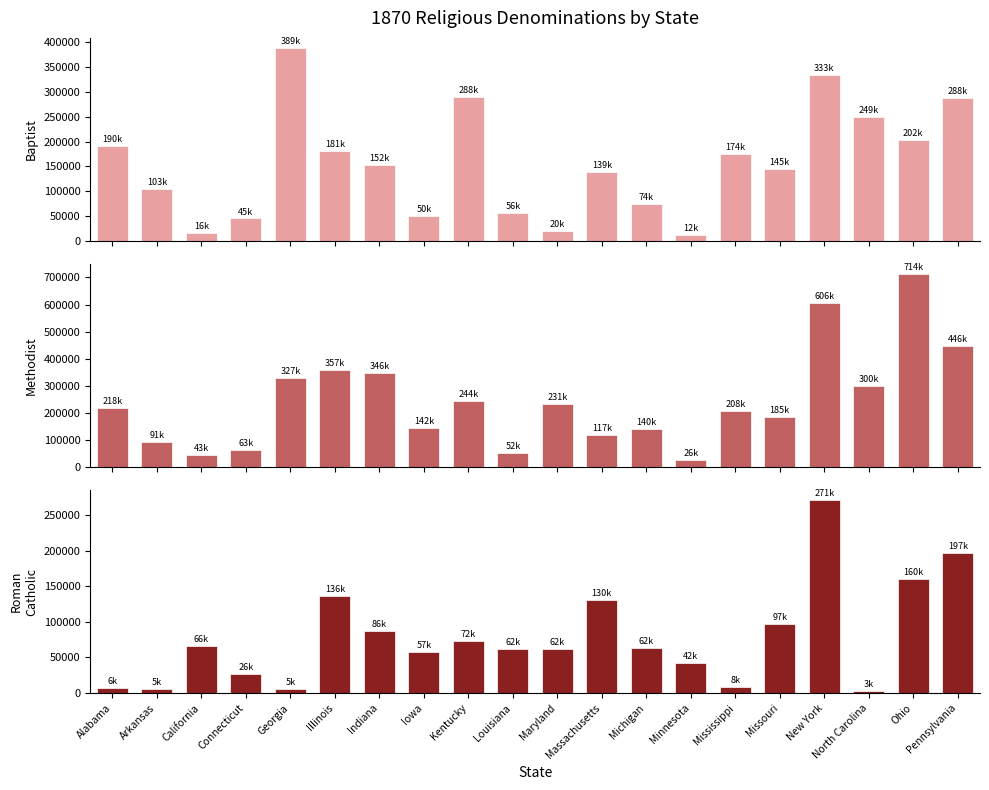

Is the value of Roman.Catholic at Maryland greater than the value of Baptist at Iowa?

Yes